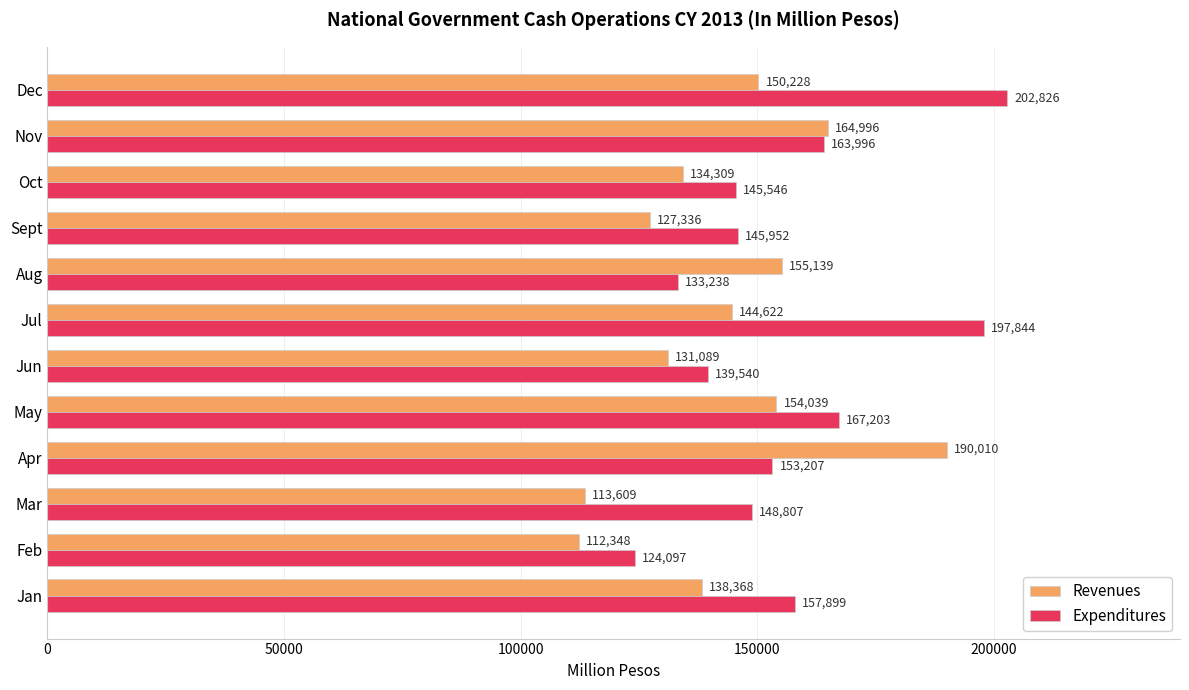

At which label is Expenditures closest to 163461?

Nov